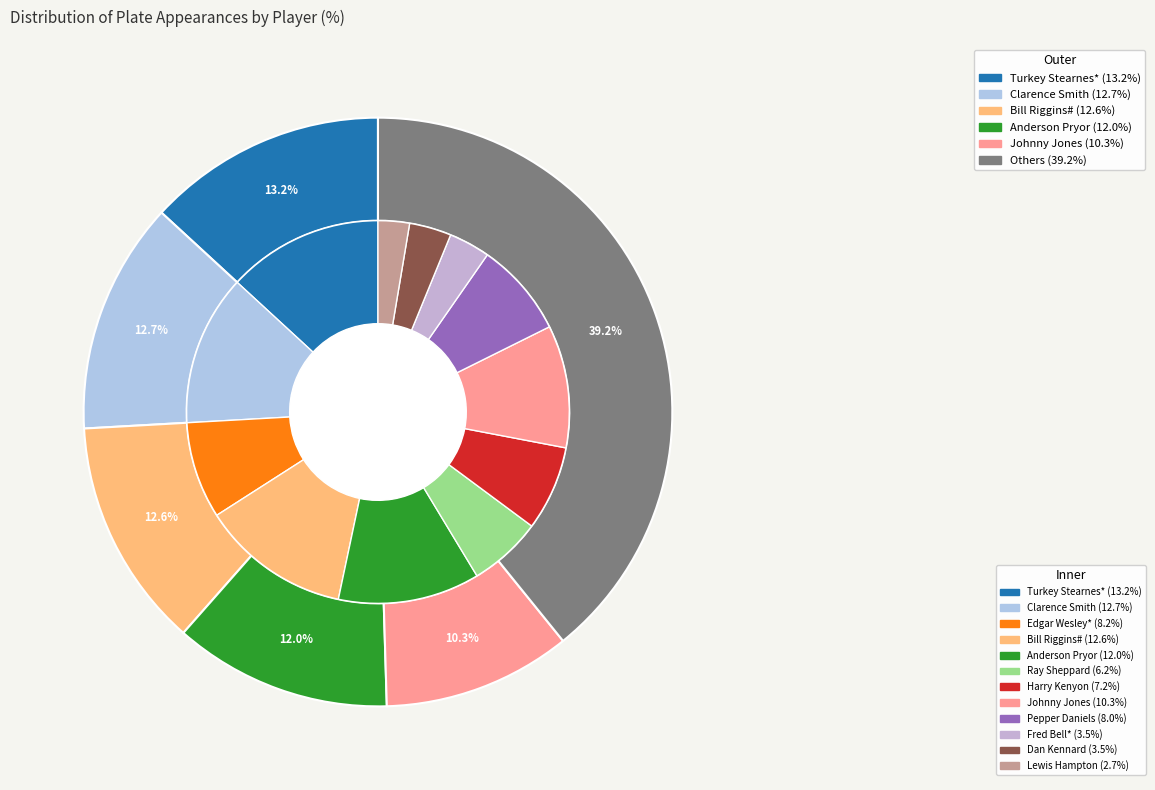

Combined, do Fred Bell* and Turkey Stearnes* account for over 50%?

No